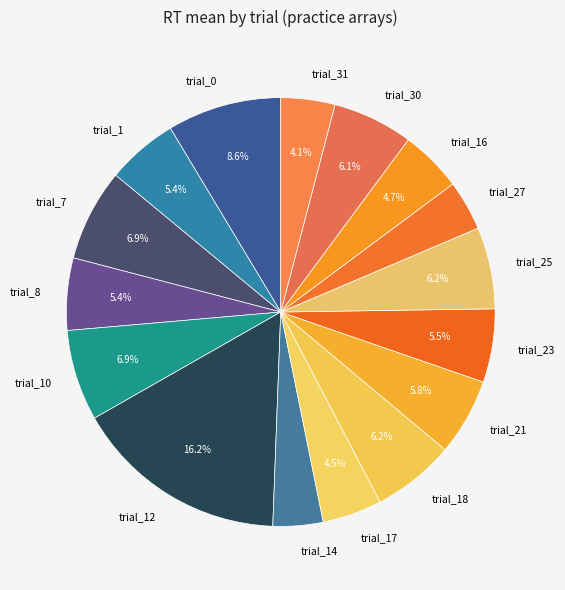

Does trial_12 account for over 50% of the chart?

No